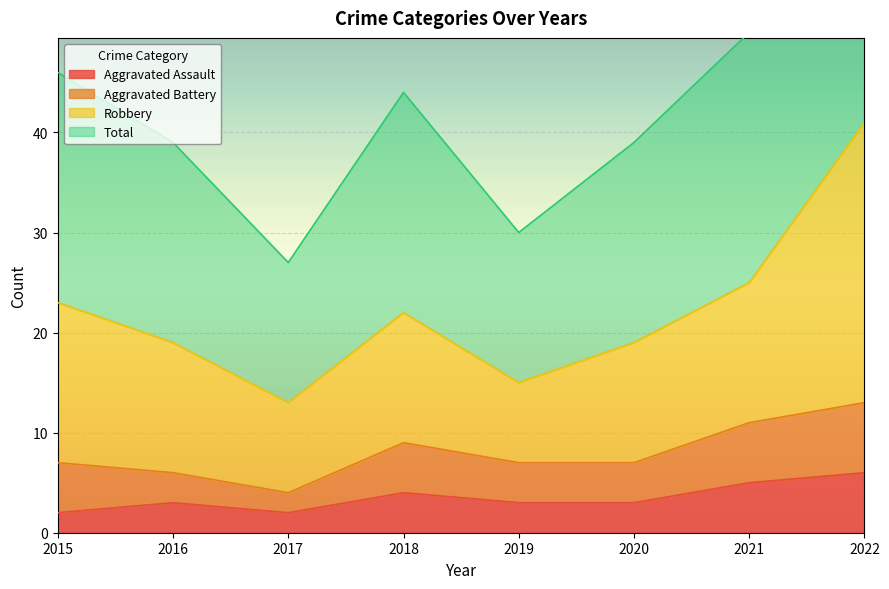

True or false: Total and Robbery cross at least once.

False